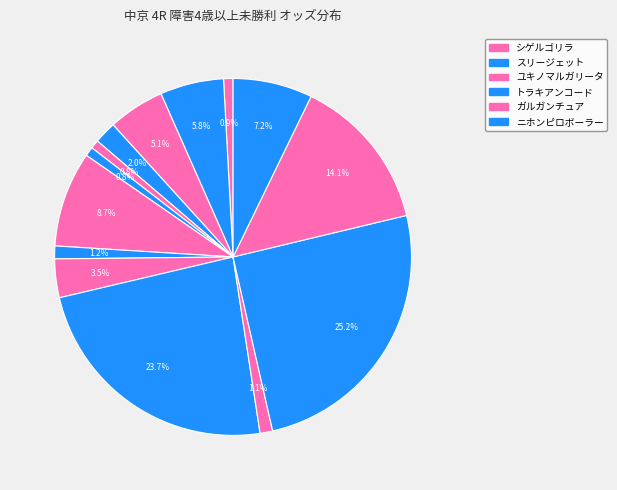

To the nearest percent, what is the average slice percentage?

7%